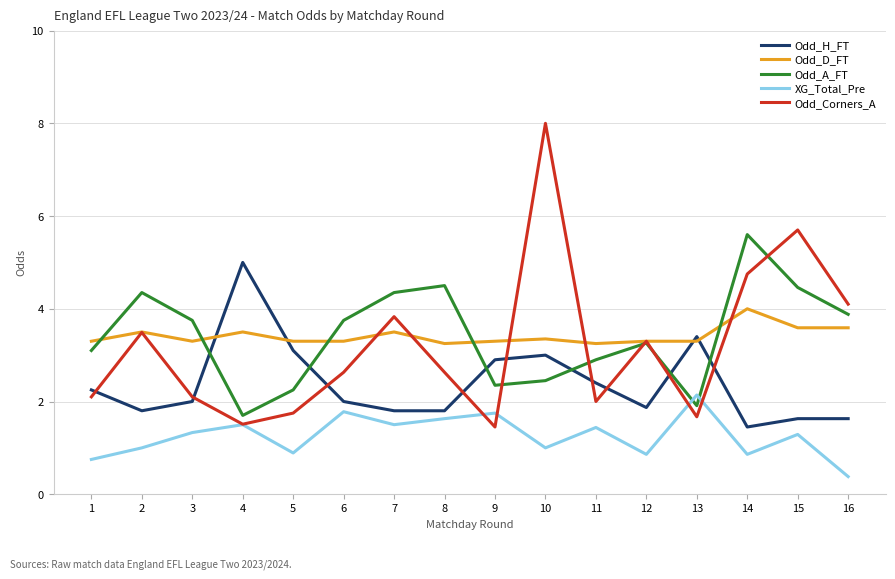

Which series has the widest spread of values?

Odd_Corners_A